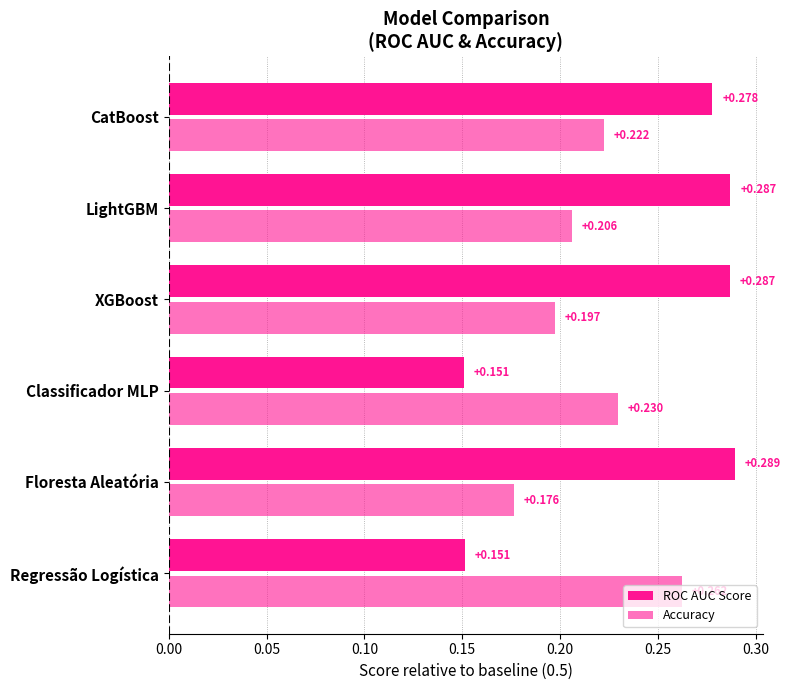

How many categories are shown in the chart?

6